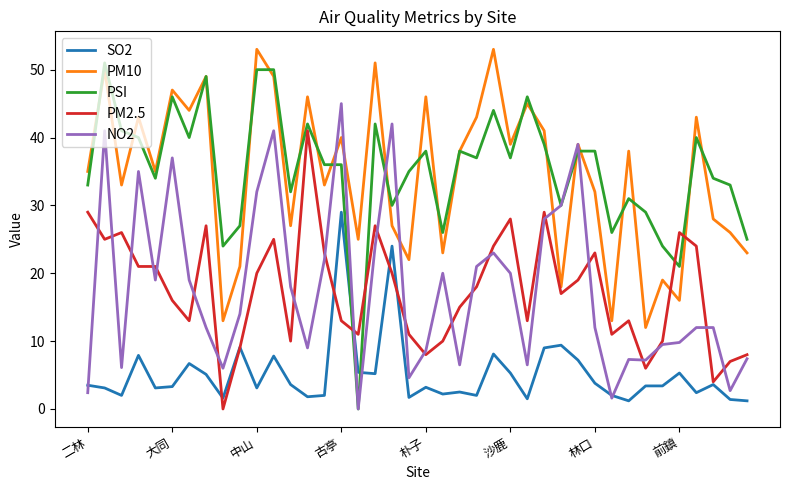

Which series has the widest spread of values?

PSI